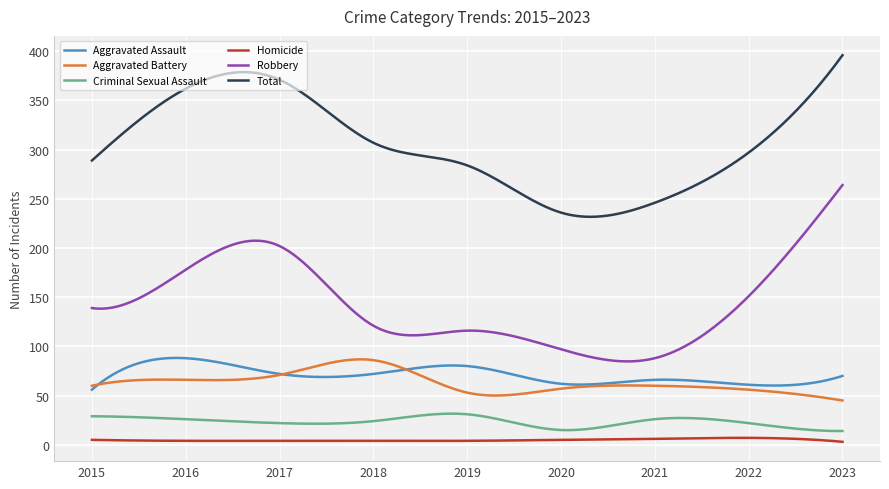

True or false: Criminal Sexual Assault and Aggravated Assault intersect in this chart.

False